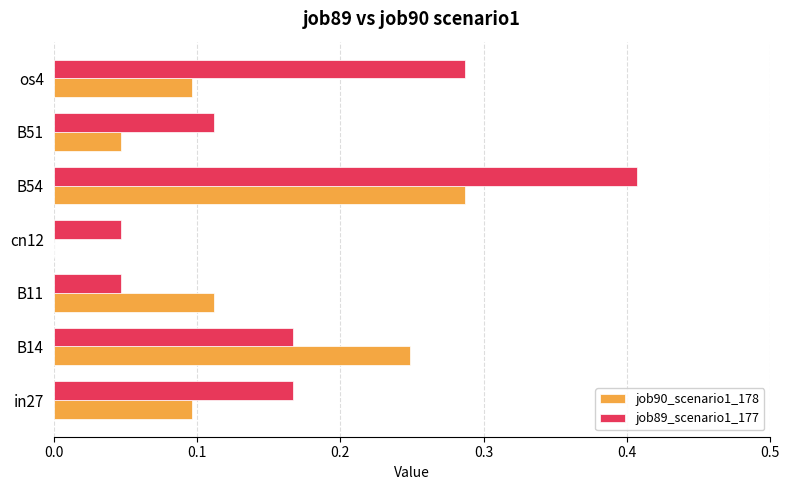

What is the sum of all job90_scenario1_178 values?

0.9